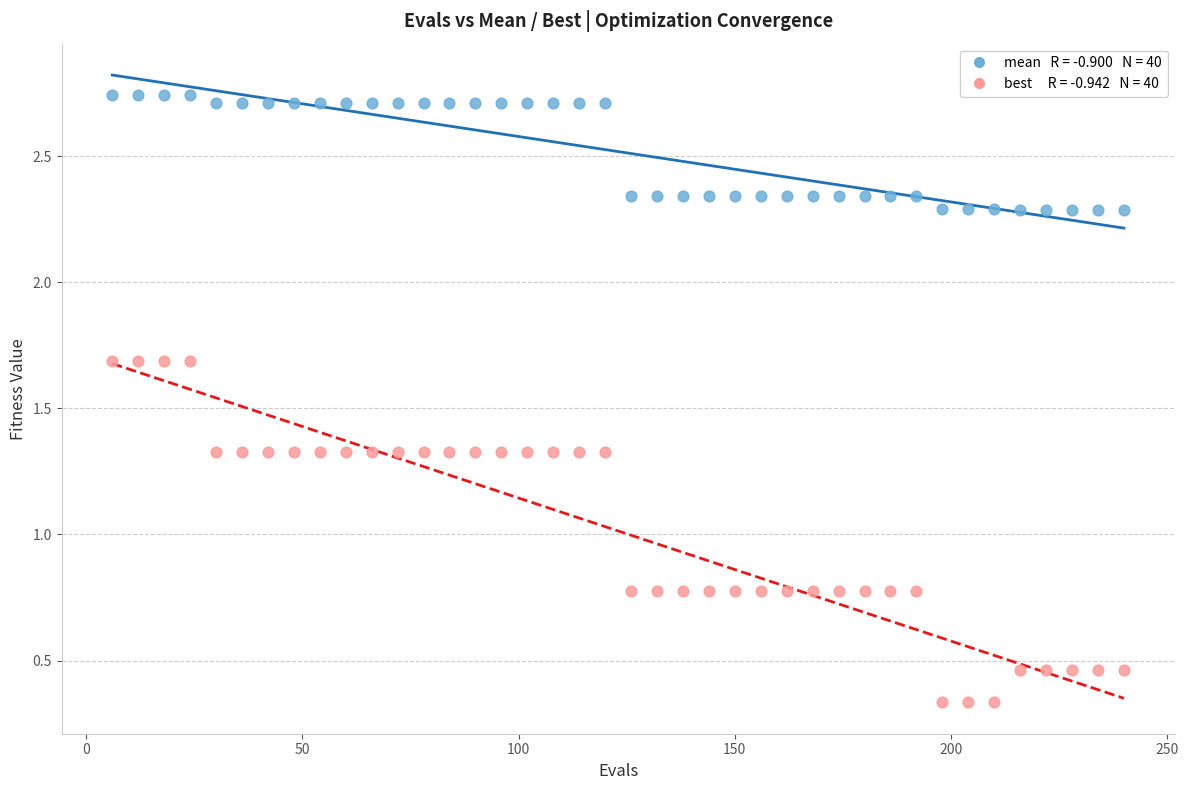

Across all data points, what is the range of X values (max minus min)?

234.0